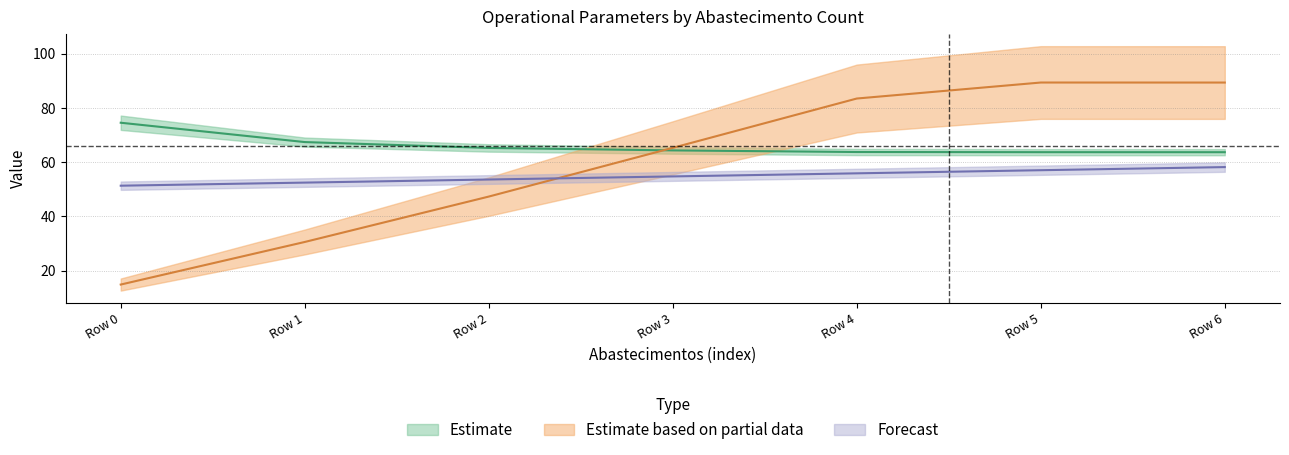

True or false: Capacidade operacional [ha/h] and Autonomia Projetada [h] cross at least once.

False